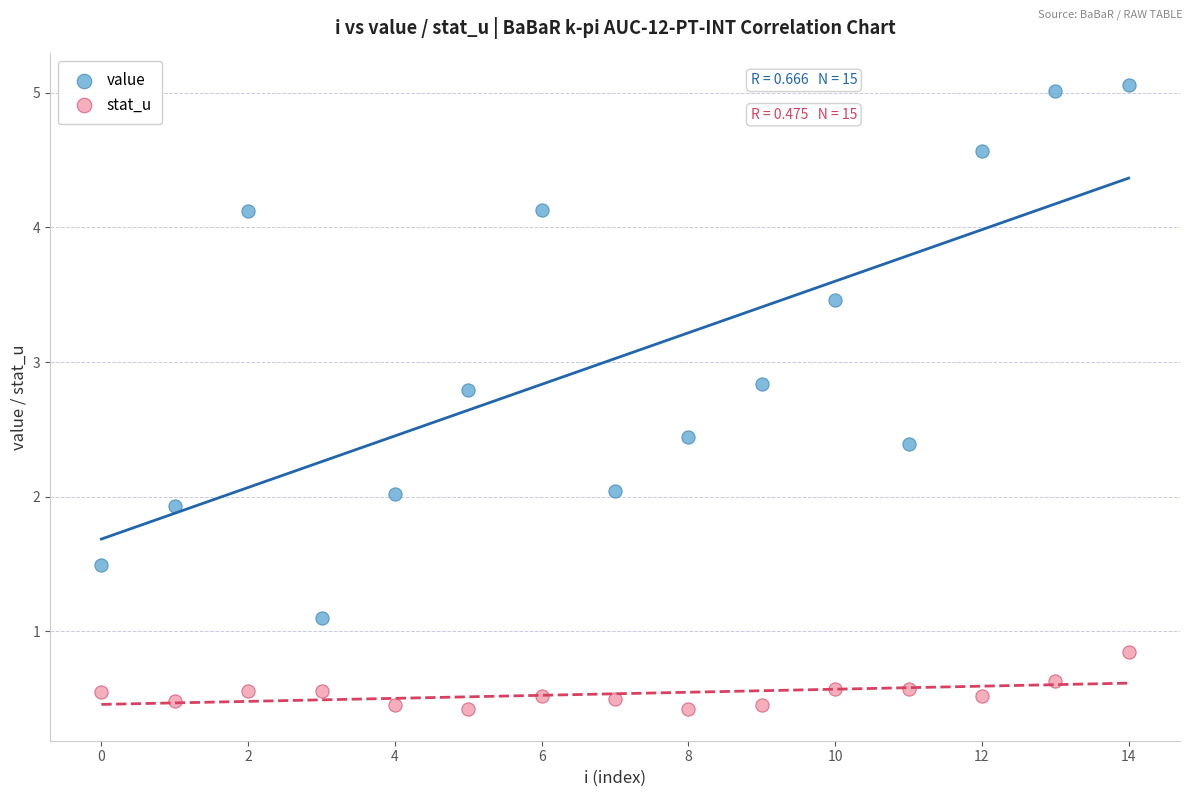

Which series has the largest Y range (max minus min)?

value